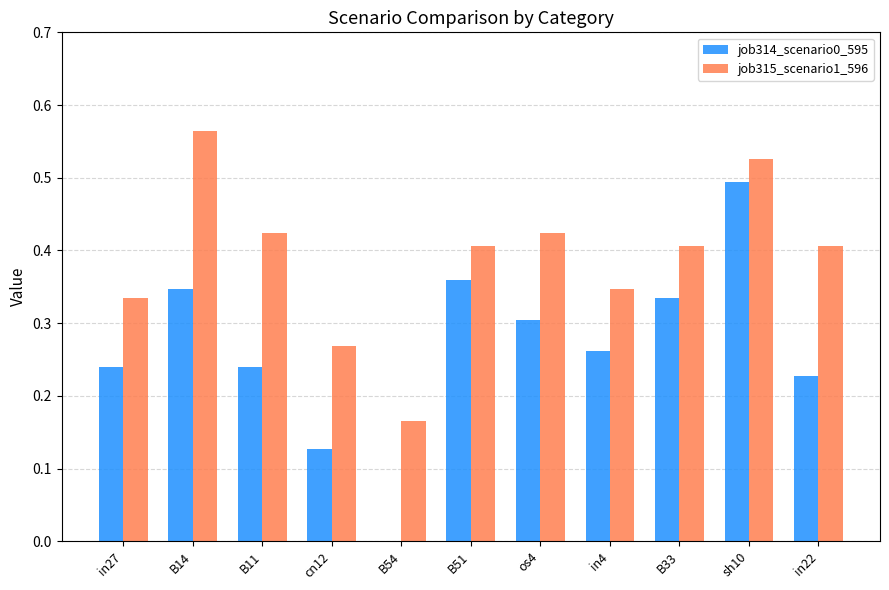

The job315_scenario1_596 series shows 0.2 at in22. True or false?

False